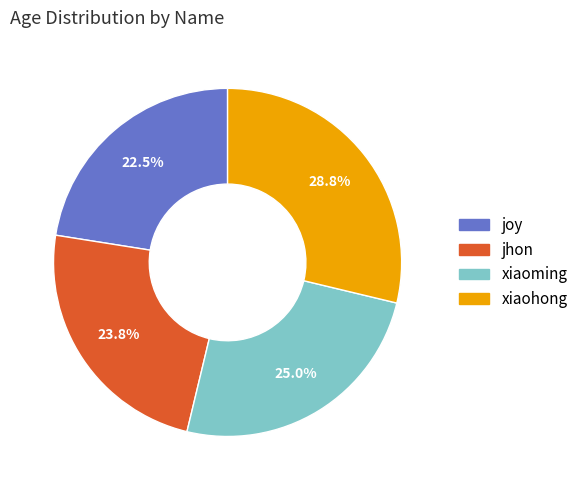

Do xiaohong and xiaoming together represent more than half of the pie?

Yes